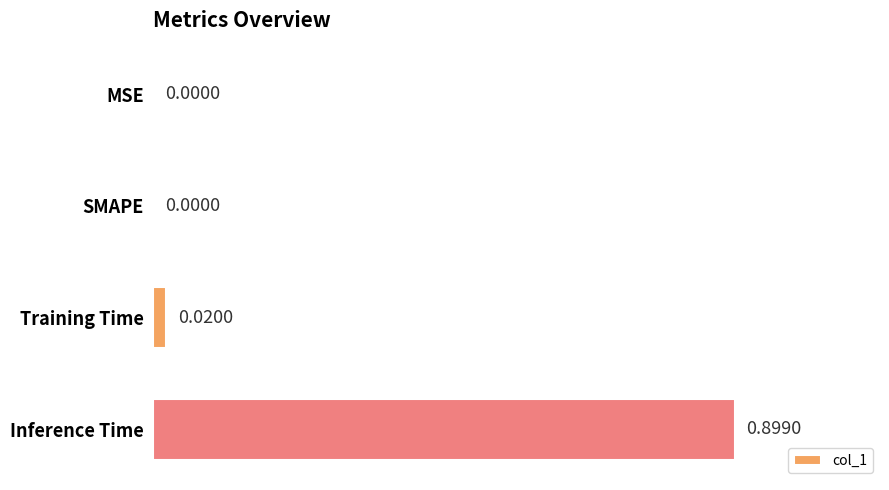

Which has a higher value, SMAPE or Training Time?

Training Time